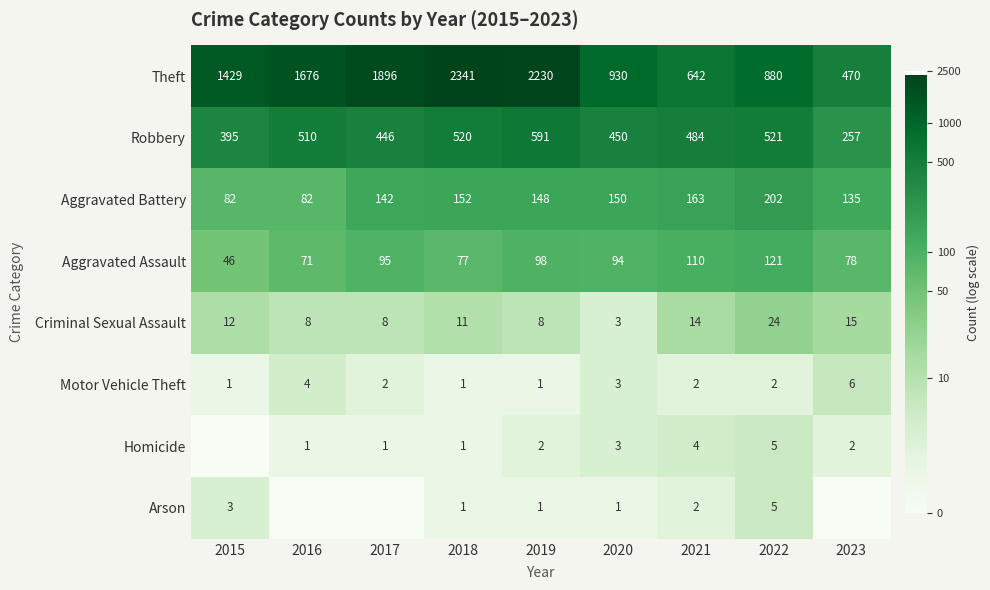

Is the value of Criminal Sexual Assault at 2021 greater than the value of Homicide at 2019?

Yes